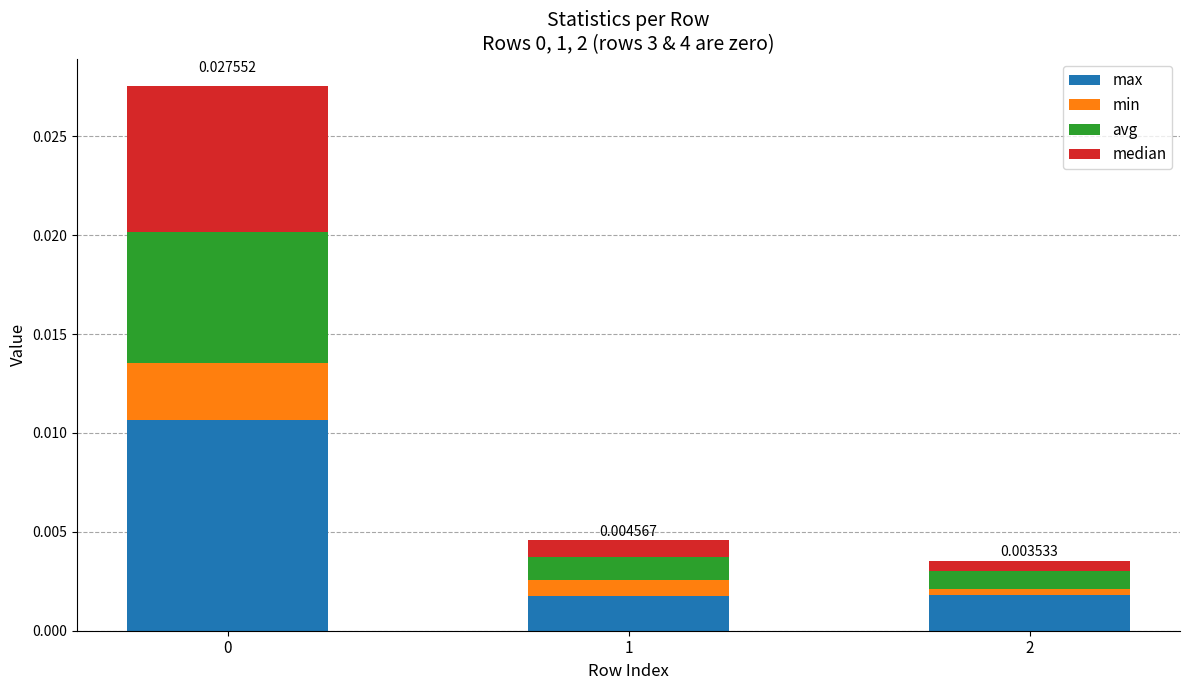

True or false: avg has a value of 0.0 at 1.

False